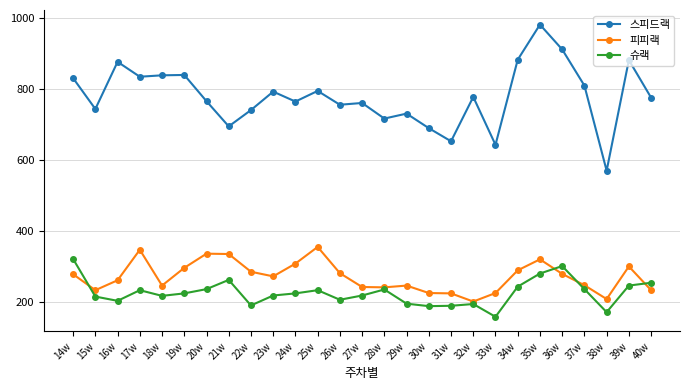

At which category is the sum across all series the highest?

35w